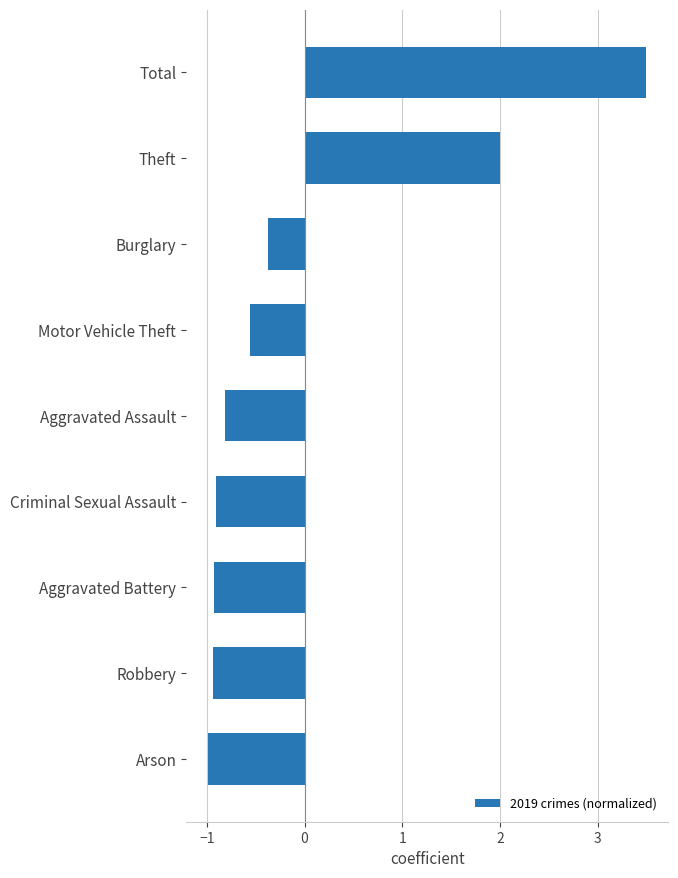

Is it true that the value at Motor Vehicle Theft is -0.9?

False